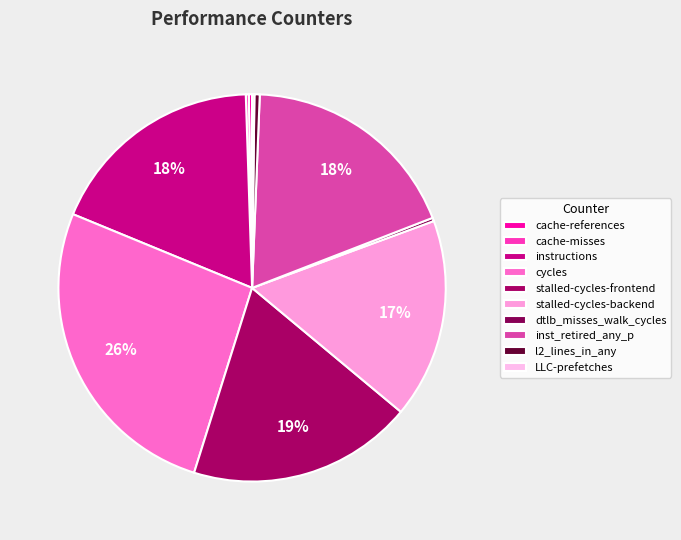

Is stalled-cycles-backend the majority of the pie?

No